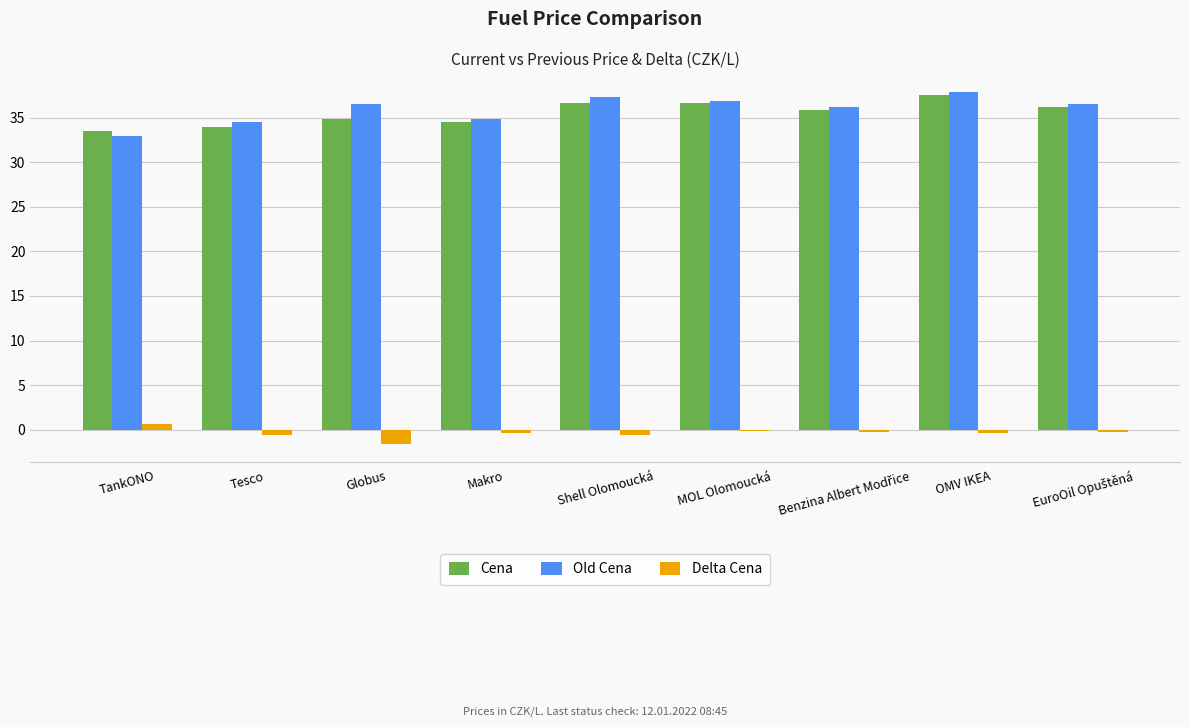

What is the minimum value for Old Cena?

32.9